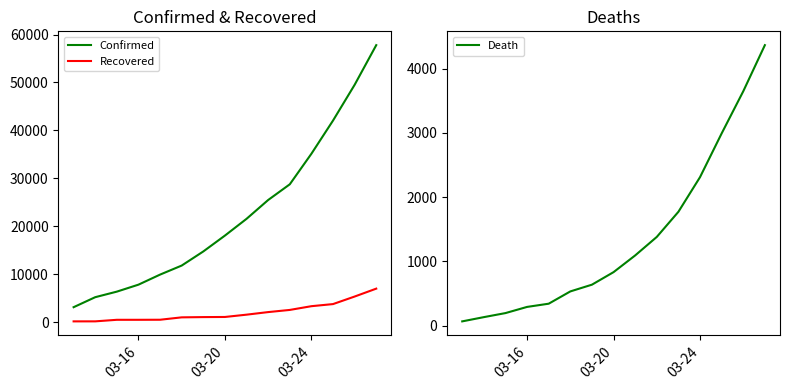

How many series are shown in this chart?

3